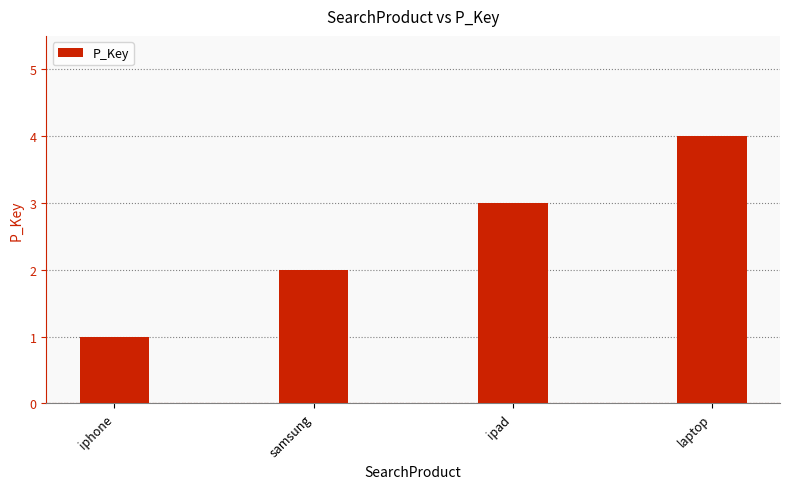

What is the sum of the values at ipad and laptop?

7